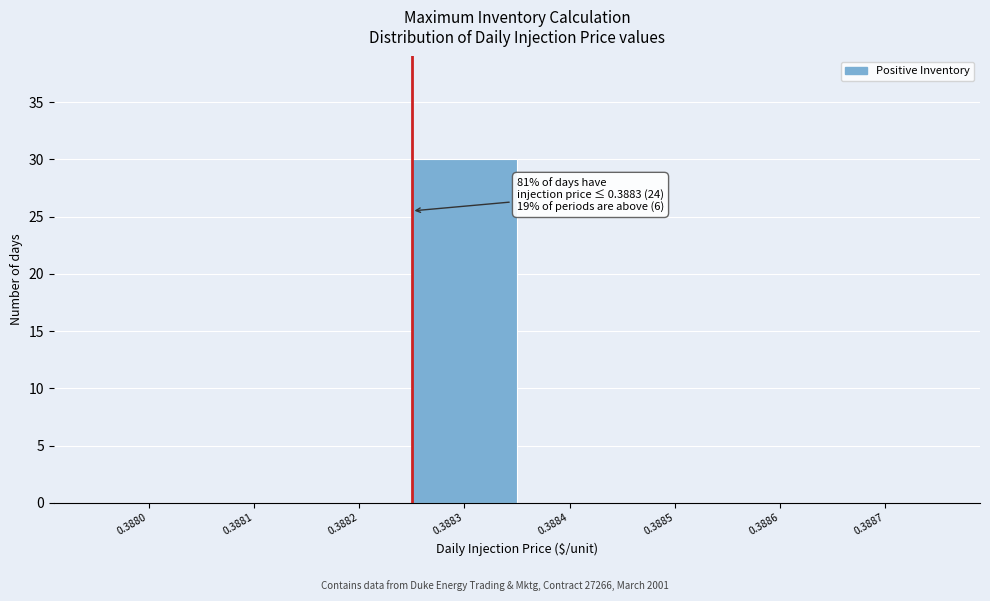

Reading right to left, list all the values displayed in this chart.

0.3887=0	0.3886=0	0.3885=0	0.3884=0	0.3883=30	0.3882=0	0.3881=0	0.3880=0